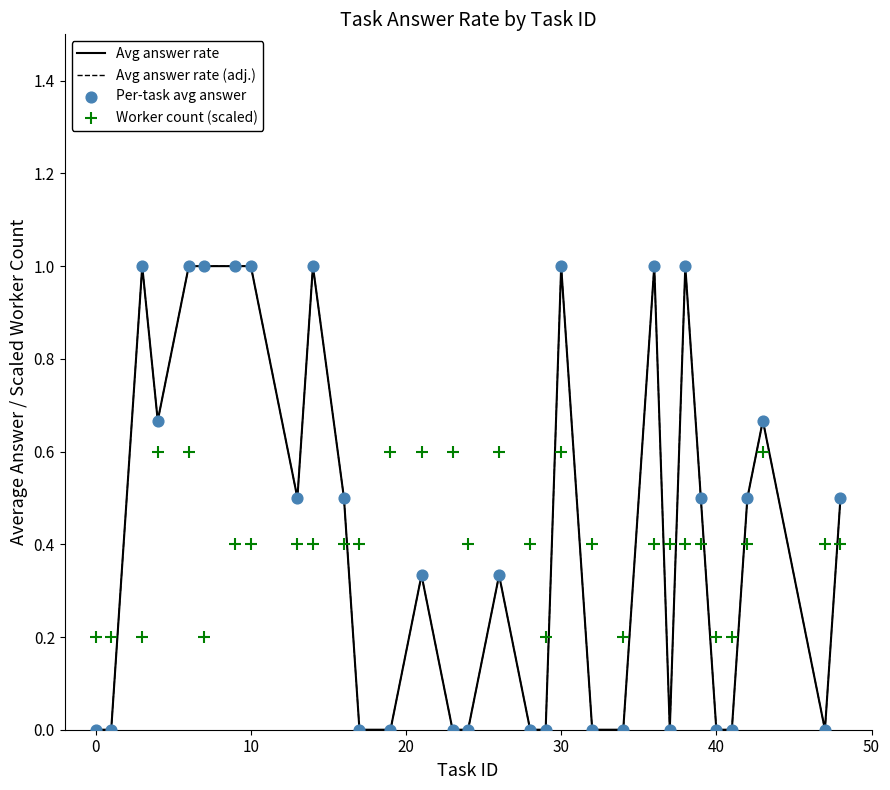

What is the total value across all series at 30?

3.6